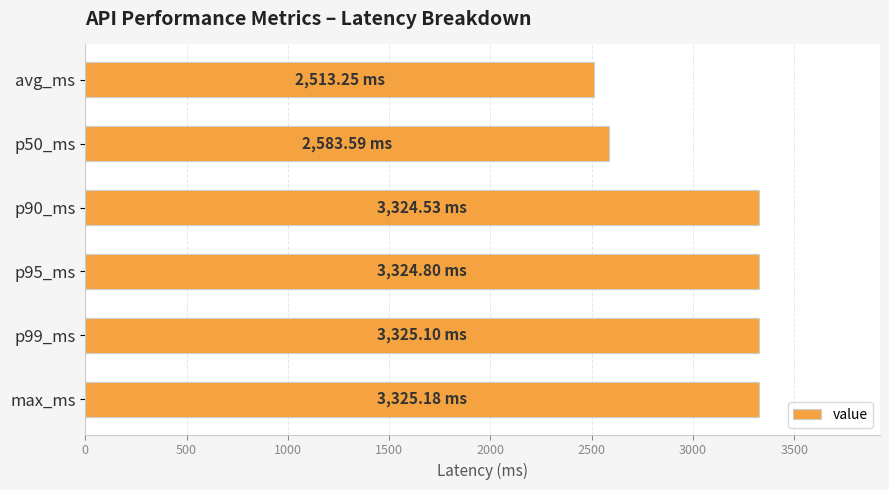

How many bars are there in total?

6